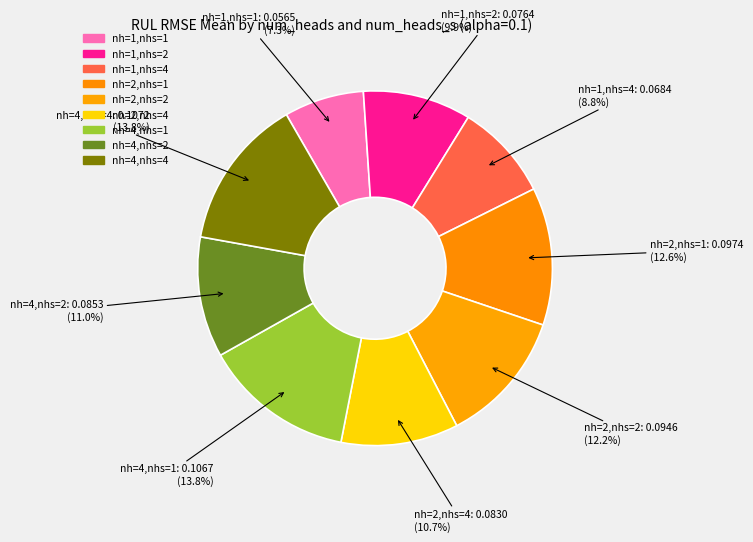

Does nh=1,nhs=4 represent more than half of the total?

No